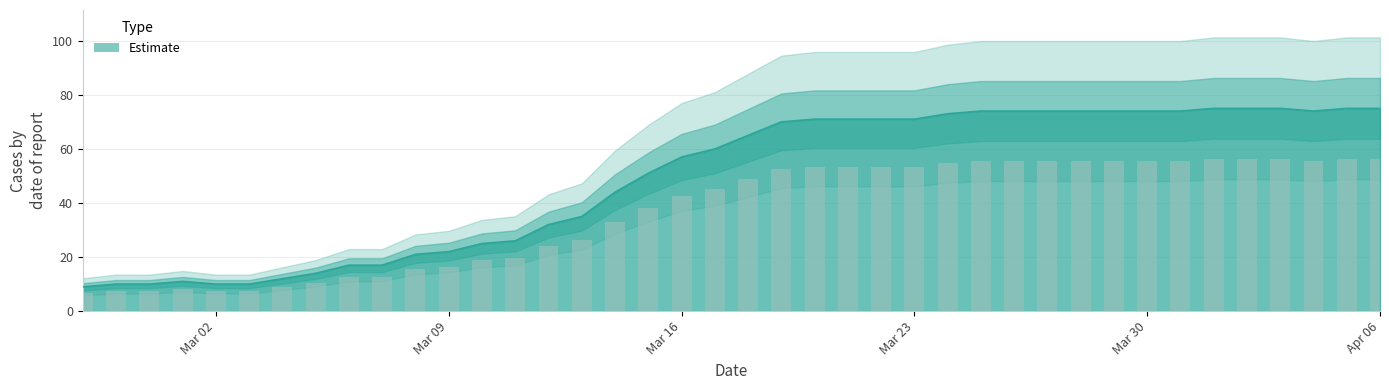

Rank the categories by value from highest to lowest.

2020-04-01, 2020-04-02, 2020-04-03, 2020-04-05, 2020-04-06, 2020-03-25, 2020-03-26, 2020-03-27, 2020-03-28, 2020-03-29, 2020-03-30, 2020-03-31, 2020-04-04, 2020-03-24, 2020-03-20, 2020-03-21, 2020-03-22, 2020-03-23, 2020-03-19, 2020-03-18, 2020-03-17, 2020-03-16, 2020-03-15, 2020-03-14, 2020-03-13, 2020-03-12, 2020-03-11, 2020-03-10, 2020-03-09, 2020-03-08, 2020-03-06, 2020-03-07, 2020-03-05, 2020-03-04, 2020-03-01, 2020-02-28, 2020-02-29, 2020-03-02, 2020-03-03, 2020-02-27